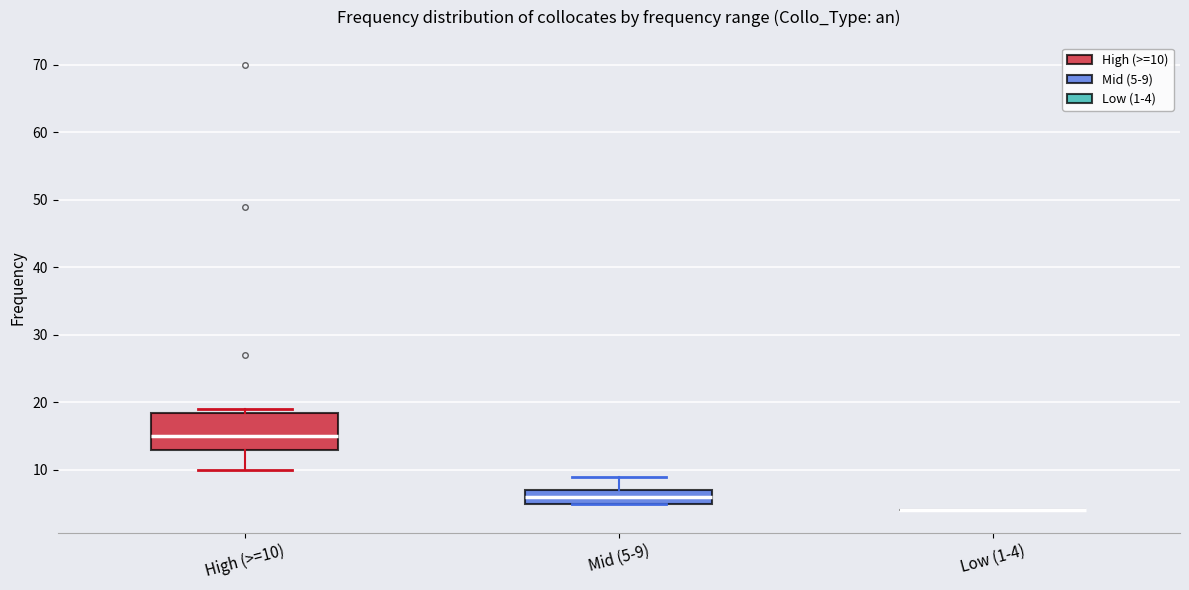

Reading left to right, read every box against the y-axis: the position of its median line, the range the box covers, and the ends of its whiskers. The values are not printed on the chart, so give them approximately, as read against the axis.

High (>=10): median 15, box 13 to 19, whiskers 10 to 19 (just above the box's upper edge)
Mid (5-9): median 6, box 5 to 7, whiskers 5 to 9
Low (1-4): box collapsed to a line at 4, whiskers 4 to 4